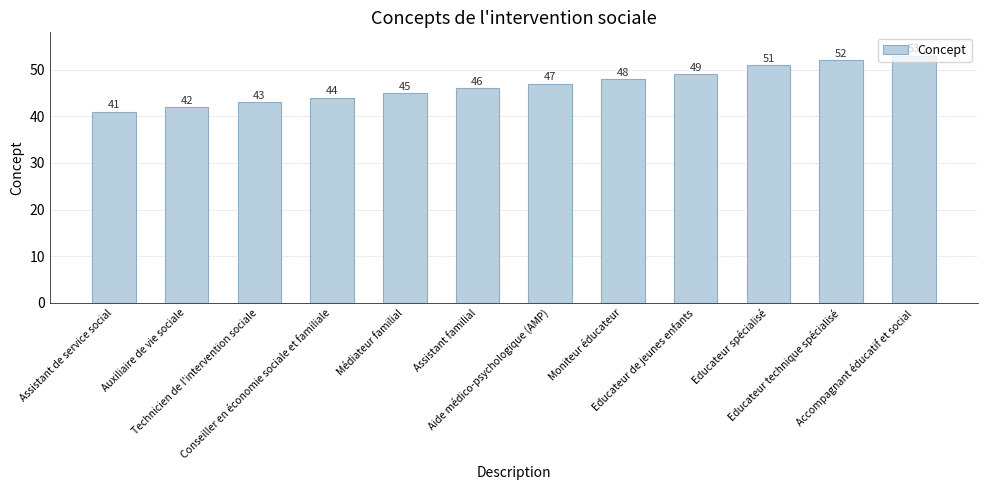

What is the maximum value shown in the chart?

53